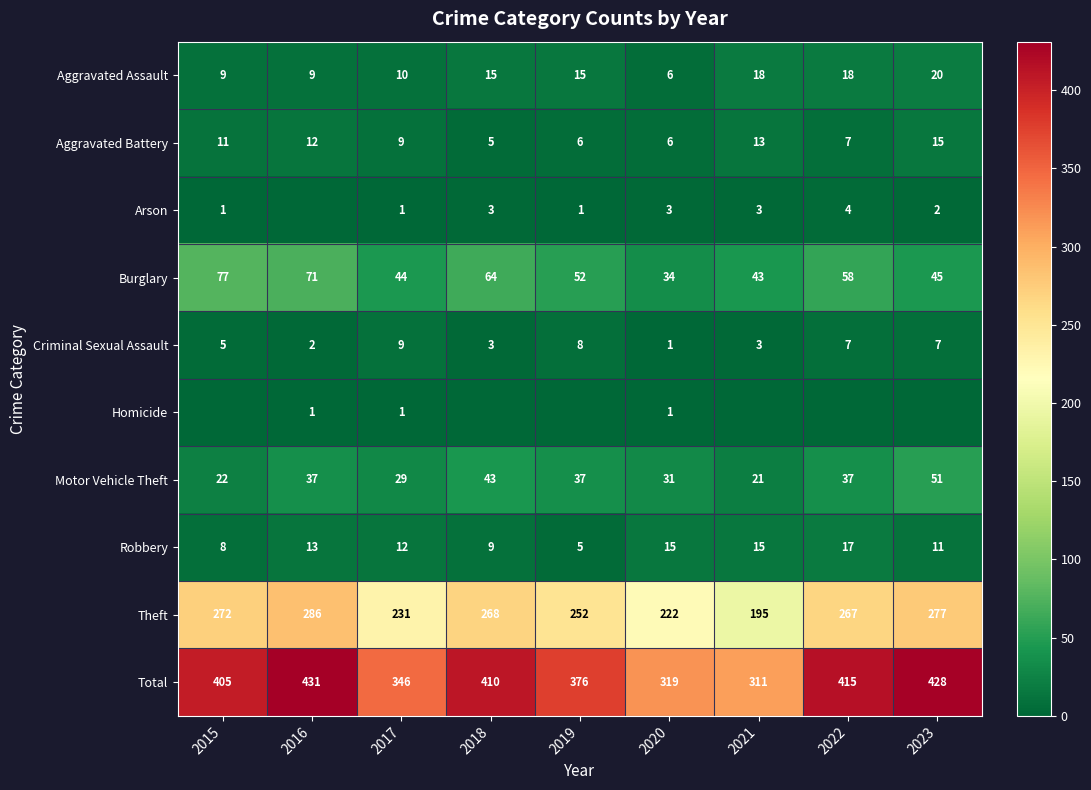

At which category does the chart reach its minimum across all series?

2016